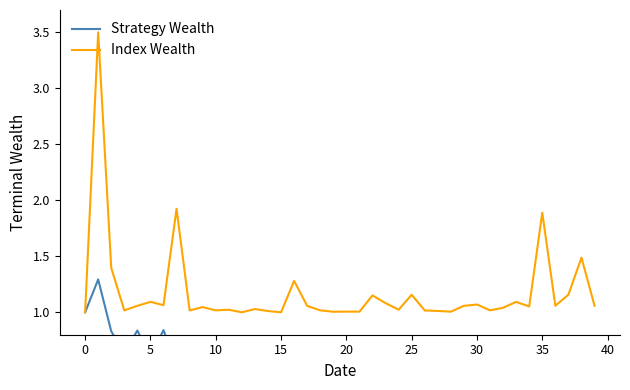

What is the maximum value for Index Wealth?

3.5